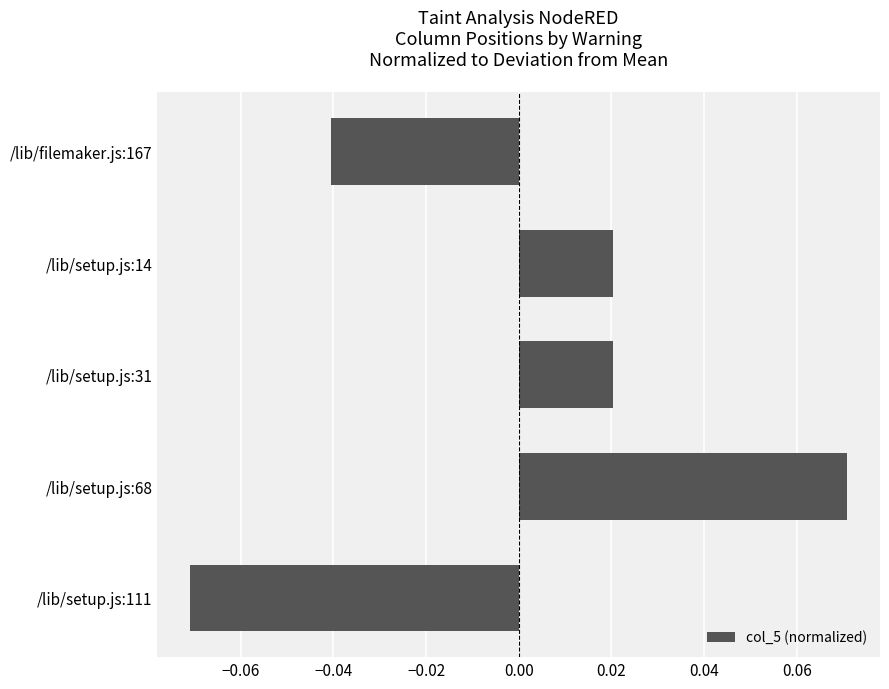

How many values are below 0?

2